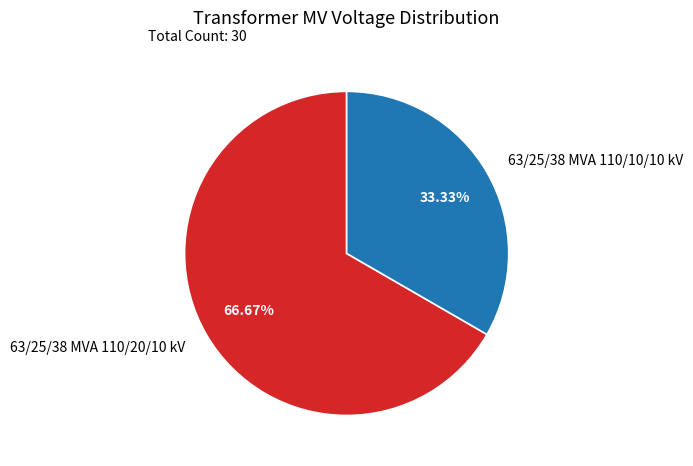

To the nearest percent, what portion does 63/25/38 MVA 110/20/10 kV represent?

67%